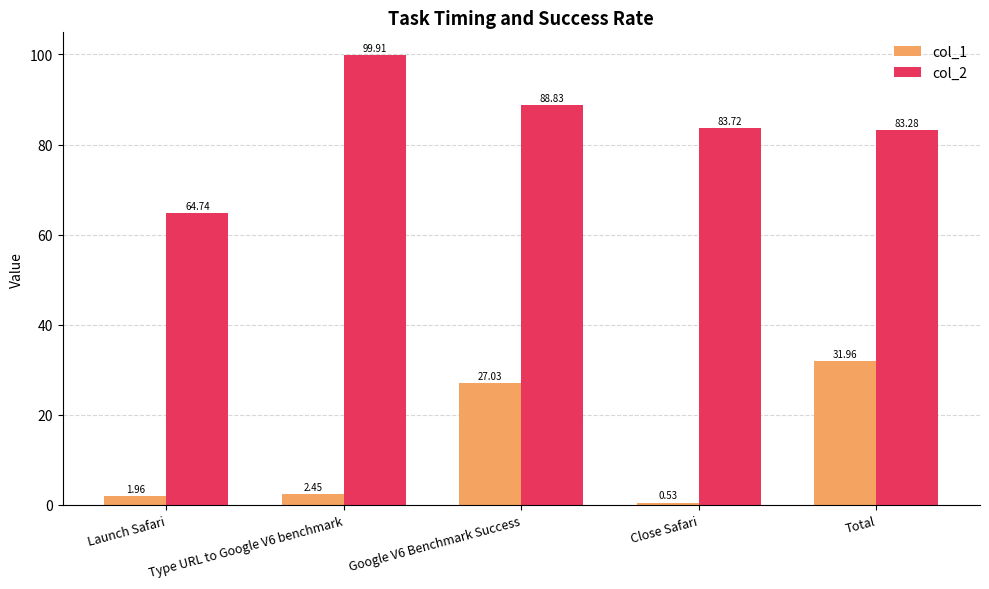

Is it true that col_1 equals 32.0 at Total?

True